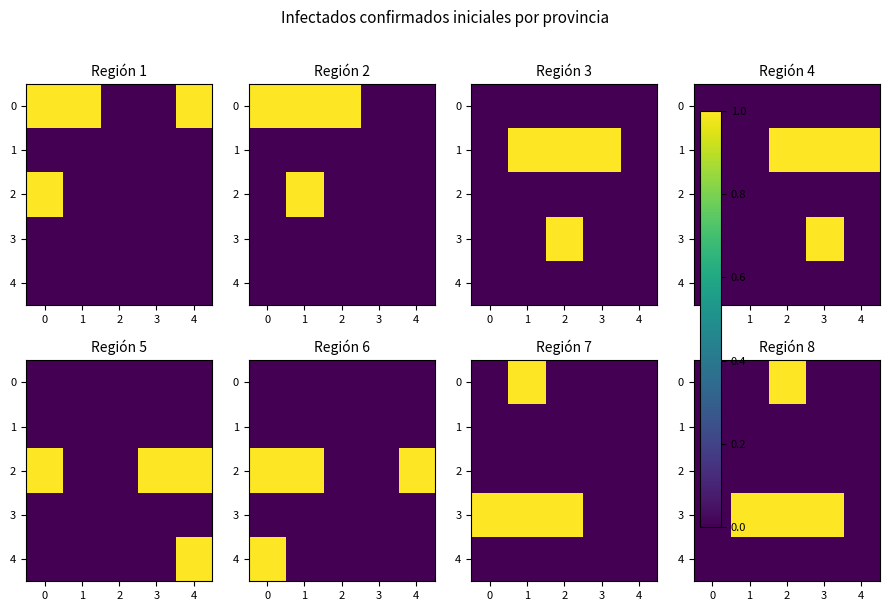

At 2, list the series in order from largest to smallest.

0, 3, 1, 2, 4